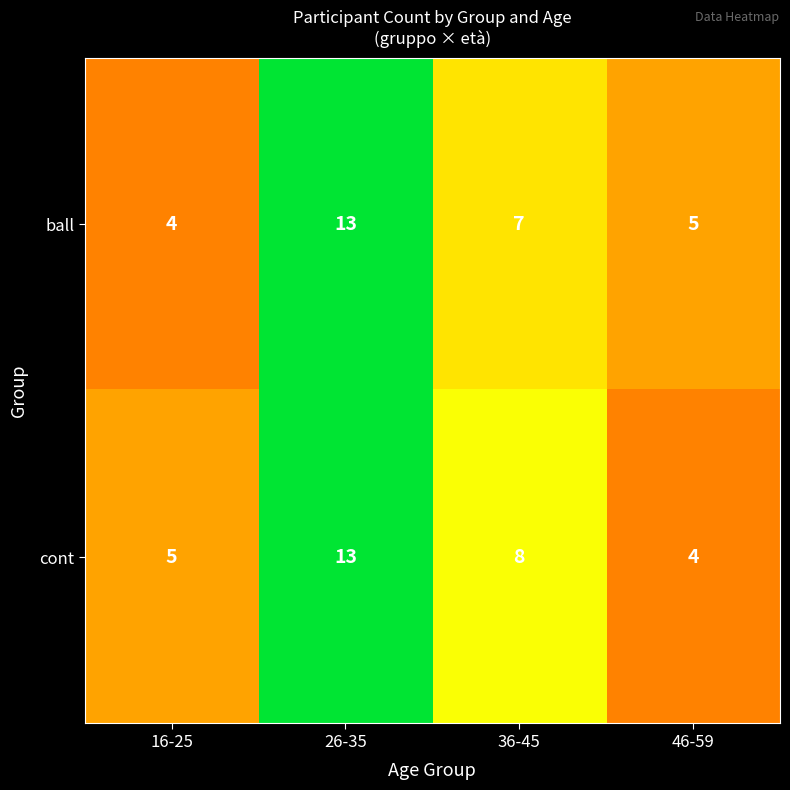

What is the difference between the maximum and second lowest values in the cont series?

8